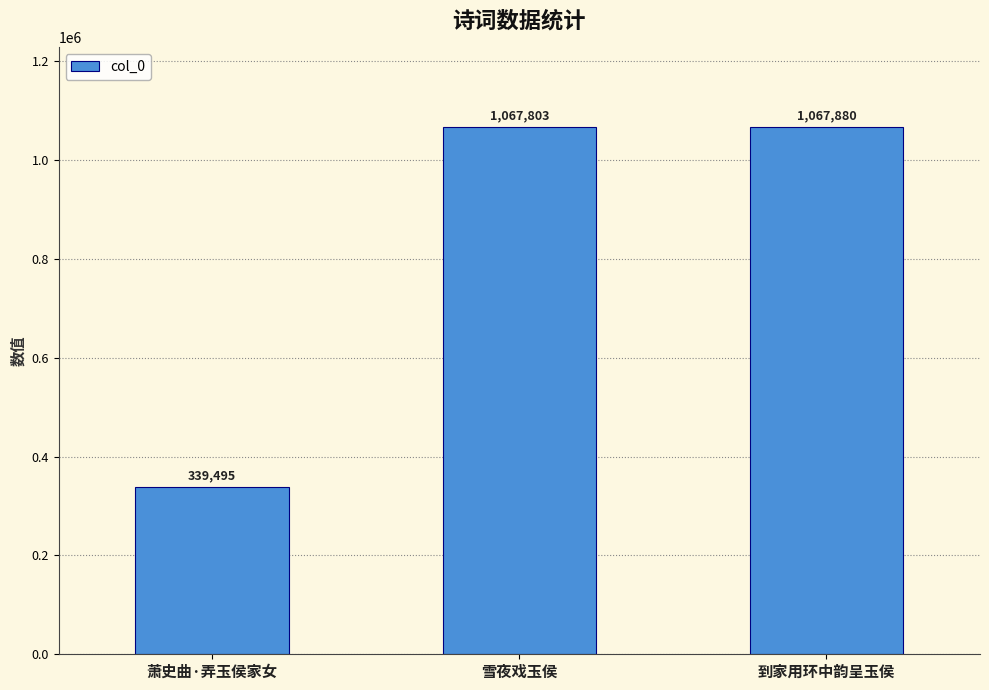

How many values are below 1067803?

1